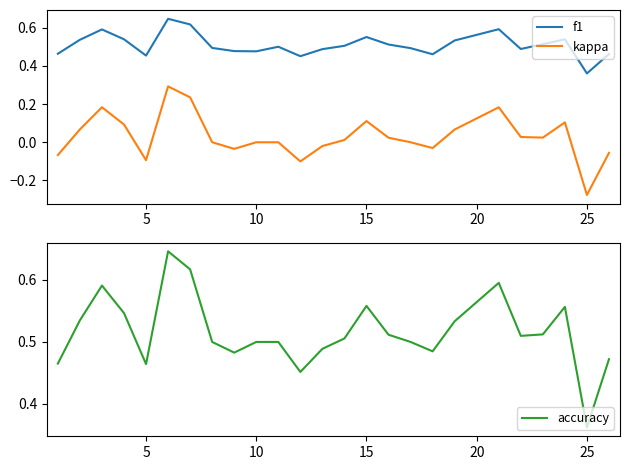

How many intersections are there between f1 and accuracy?

4